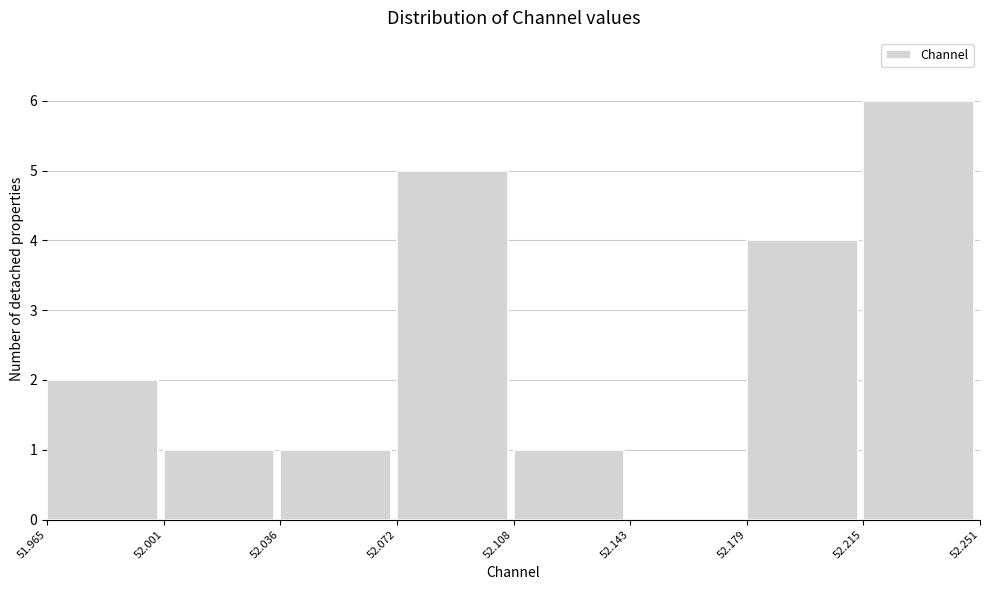

Reading left to right, list every bar in this chart as the range it spans on the x-axis followed by its height. The values are not printed on the chart, so give them approximately, as read against the axis.

51.965 to 52.001: 2
52.001 to 52.036: 1
52.036 to 52.072: 1
52.072 to 52.108: 5
52.108 to 52.143: 1
52.143 to 52.179: 0
52.179 to 52.215: 4
52.215 to 52.251: 6